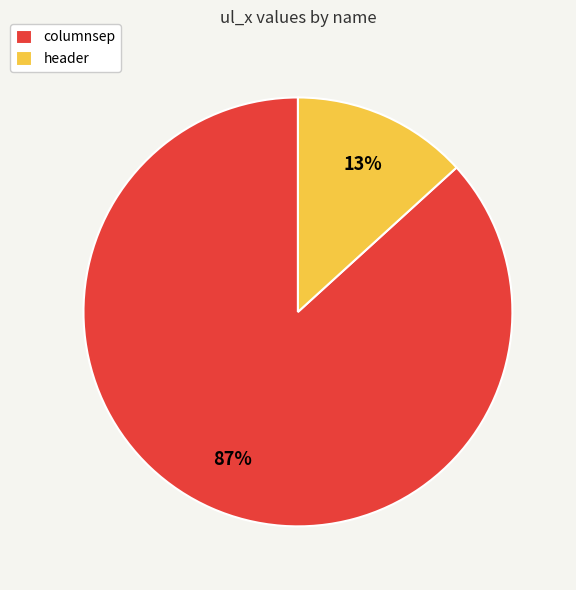

Do header and columnsep together represent more than half of the pie?

Yes